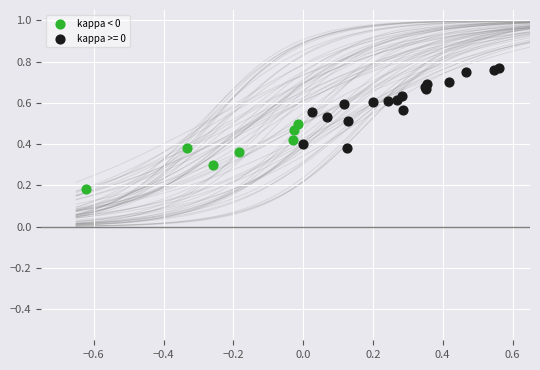

Which series reaches the minimum Y coordinate?

kappa < 0